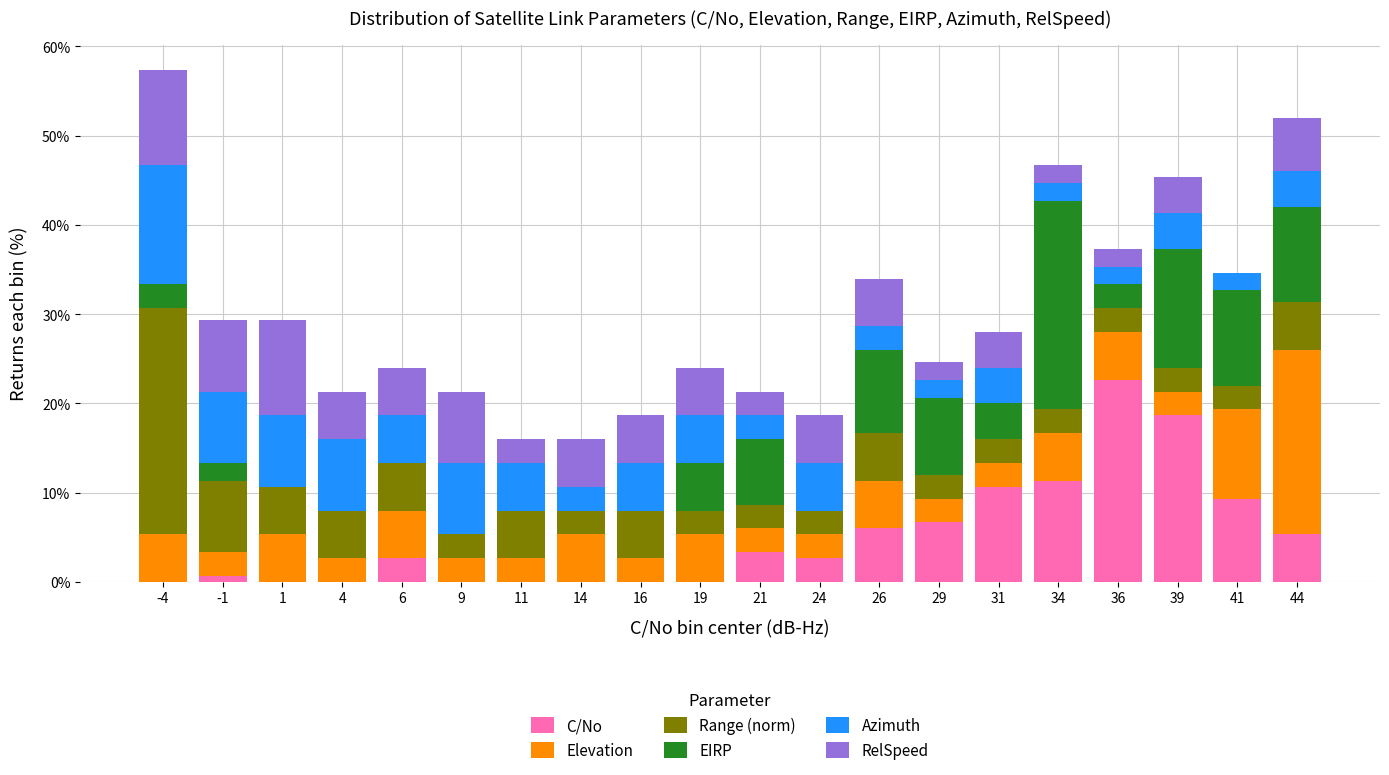

At which label does C/No reach its peak?

36